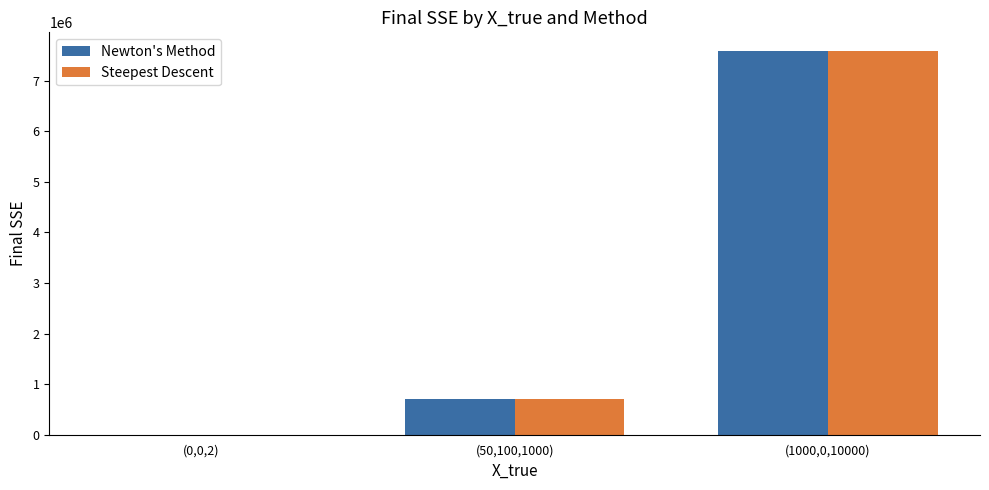

The value of Steepest Descent at (50,100,1000) is 1268949.0. True or false?

False